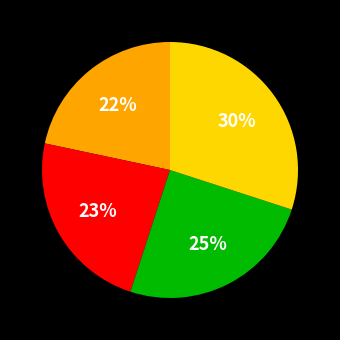

Does any single category account for the majority?

No